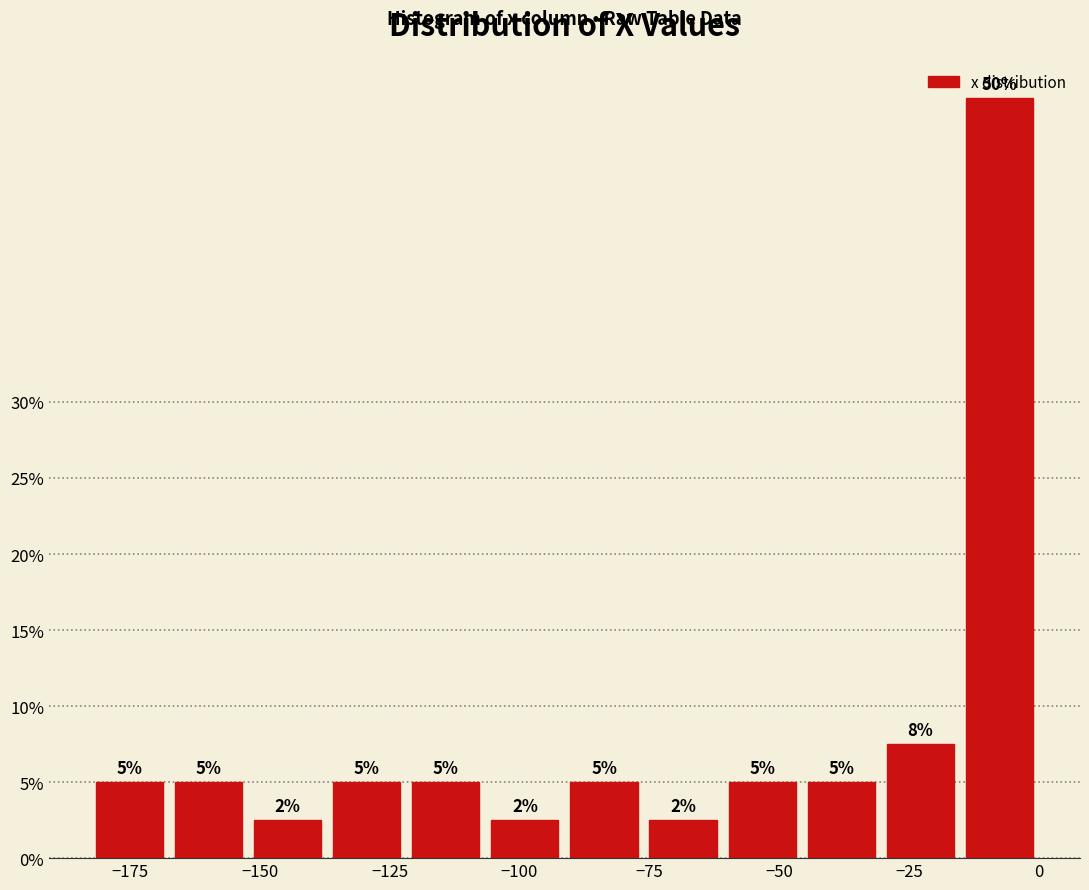

Around what value on the x-axis is the tallest bar? Give the approximate position of its centre, as read against the axis.

-10